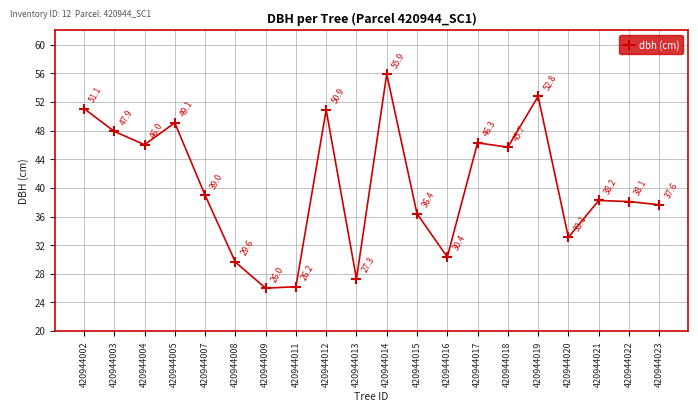

True or false: the data has more than 2 interior local peaks.

True